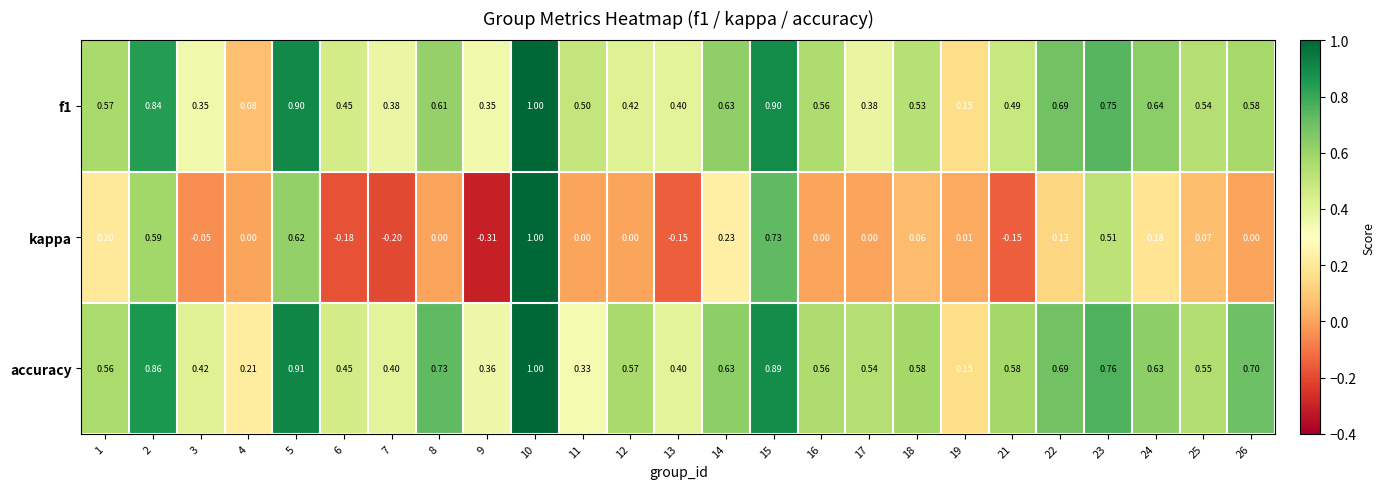

Which series has the largest range (max minus min)?

kappa